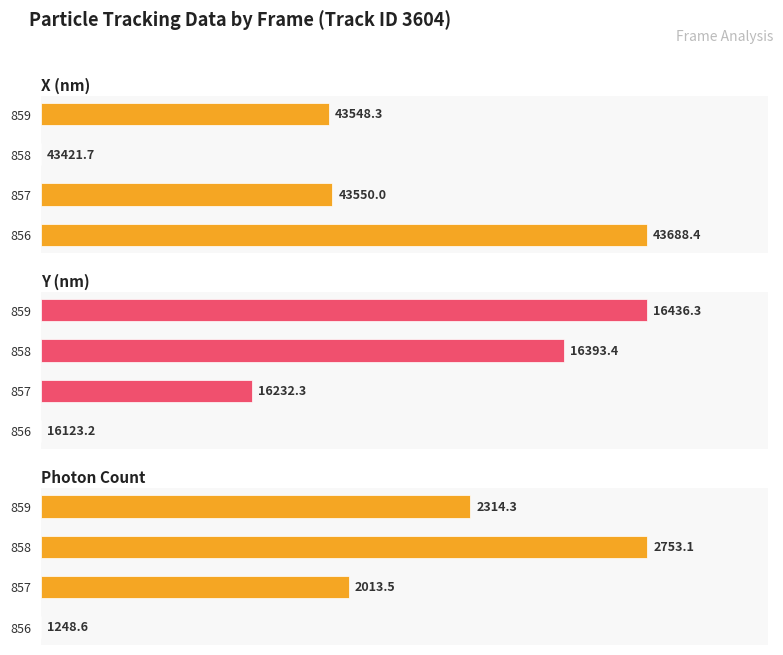

Does the chart contain stacked bars?

No